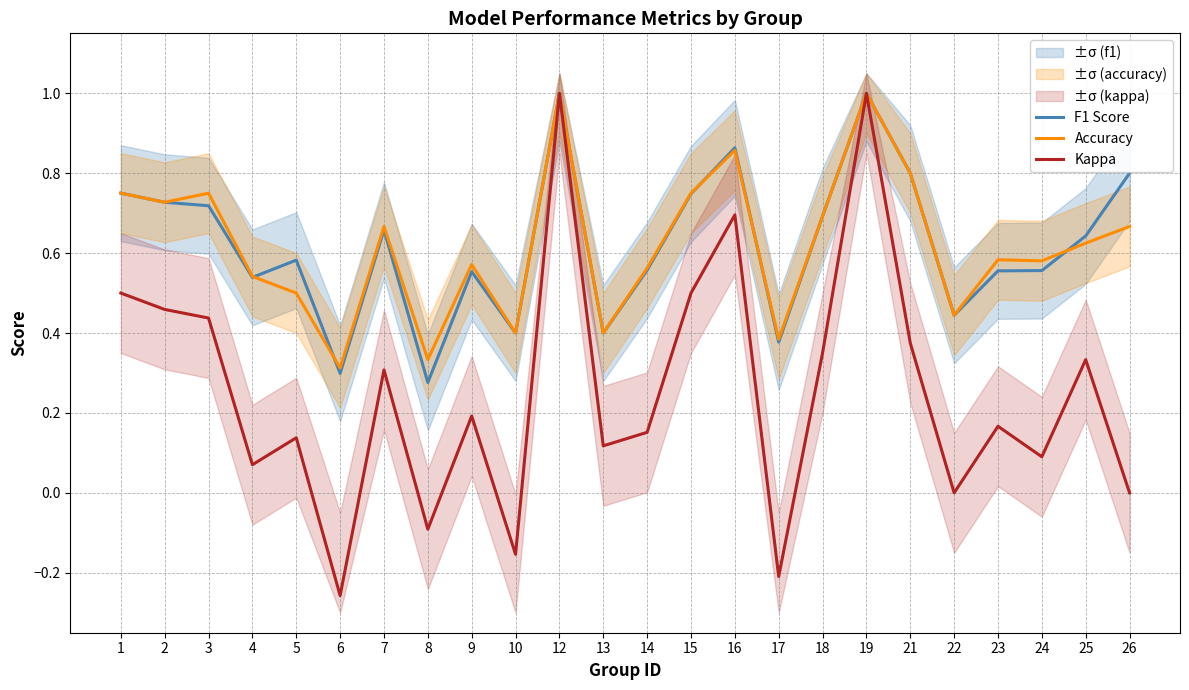

Is it true that Kappa equals 1.0 at 19?

True